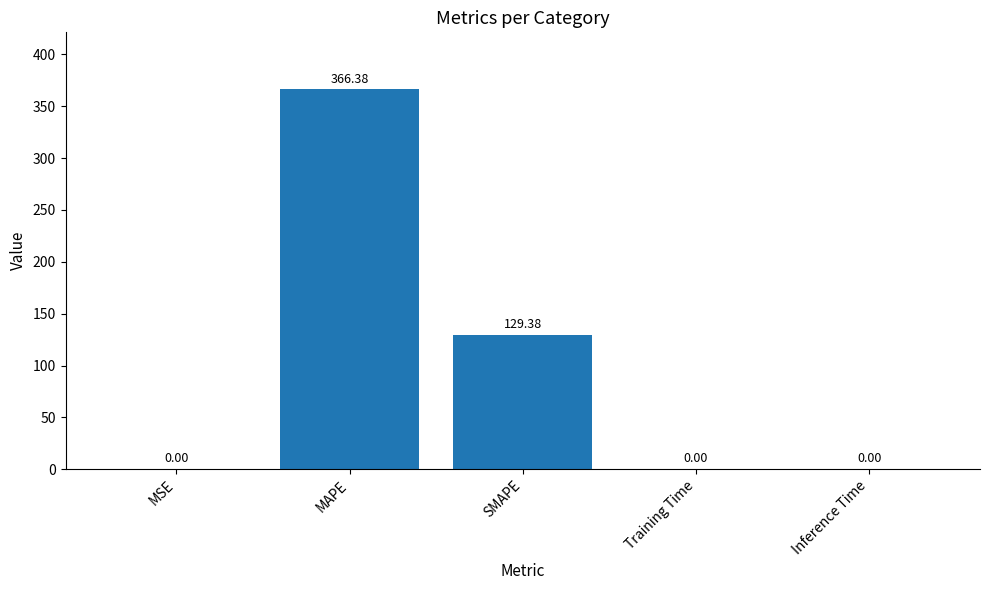

At which label is the value closest to 183?

SMAPE